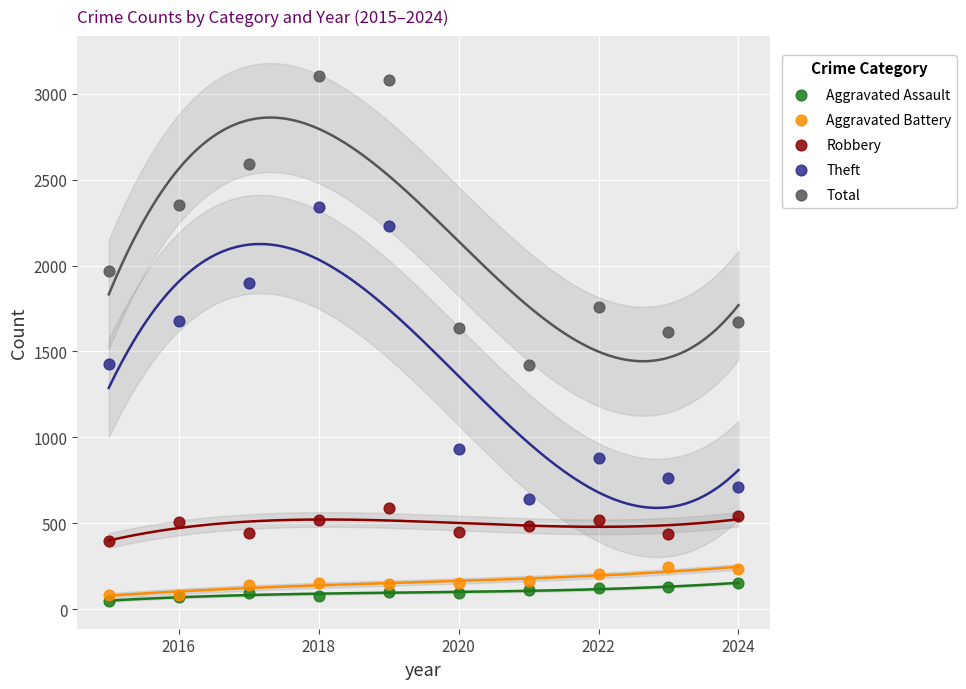

What is the X range (max minus min) for the scatter plot?

9